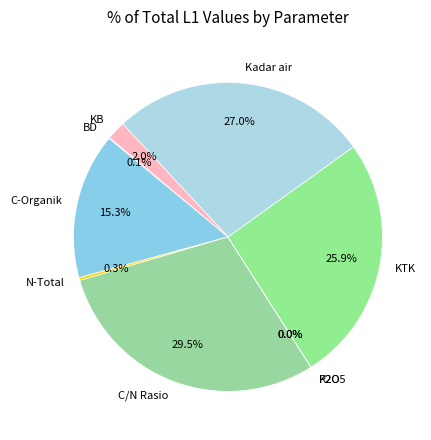

To the nearest percent, what is the difference between the C-Organik and N-Total slice percentages?

15%